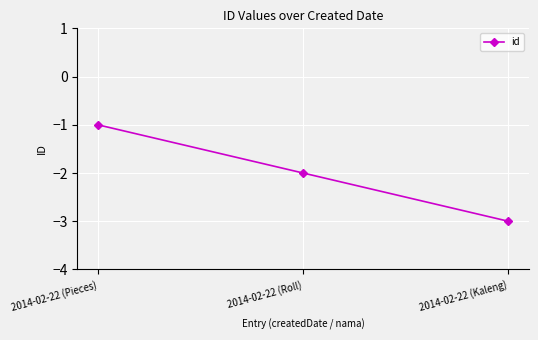

Which label corresponds to the smallest value in the chart?

2014-02-22 (Kaleng)